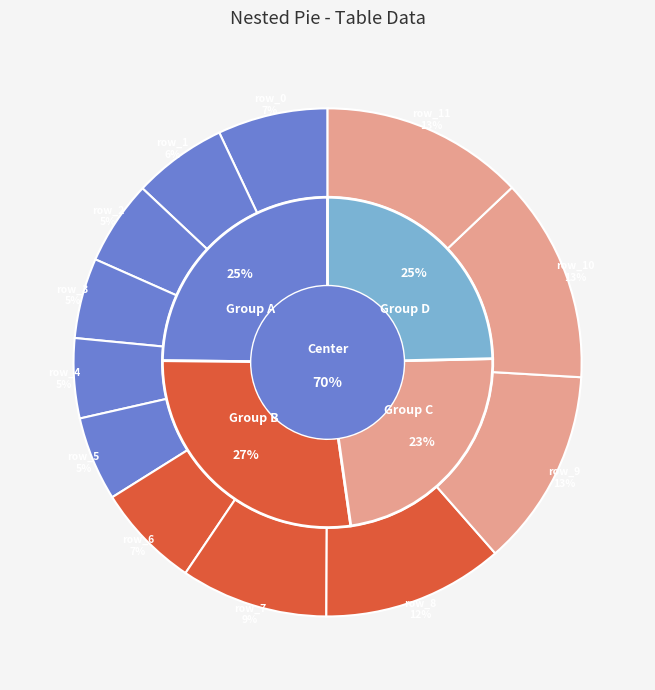

The row_3 slice represents 5% of the pie. True or false?

True